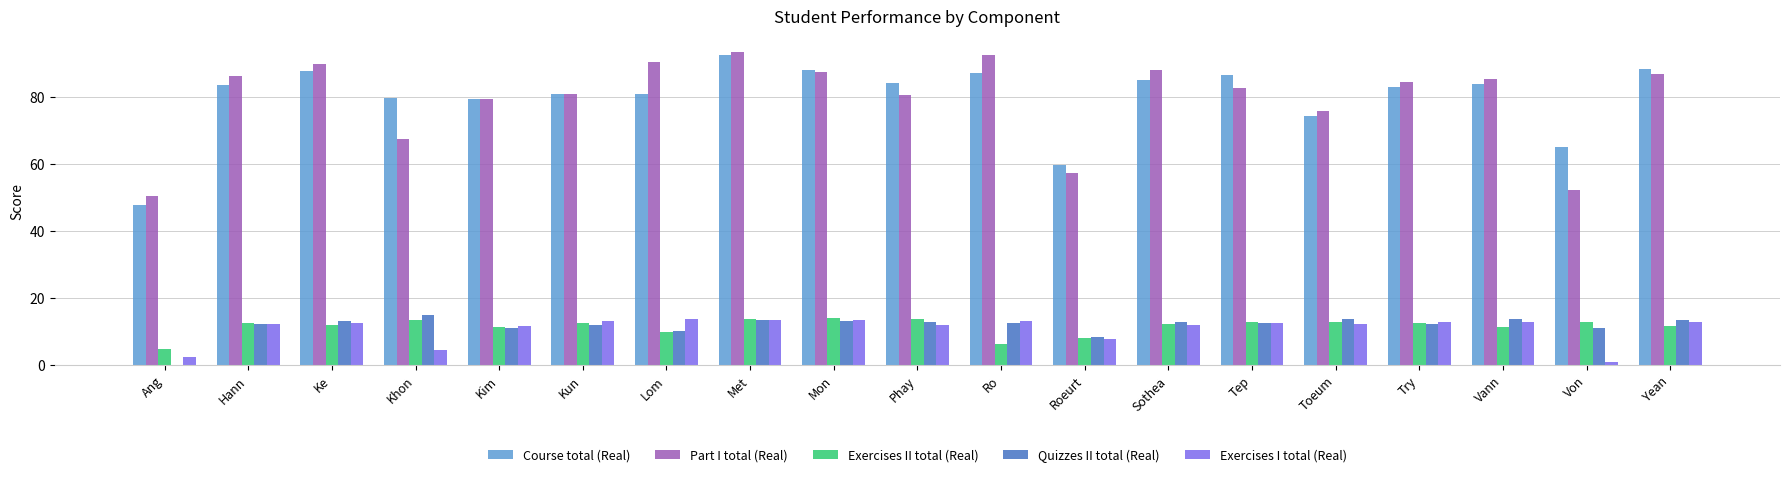

How many data points does each series have?

19